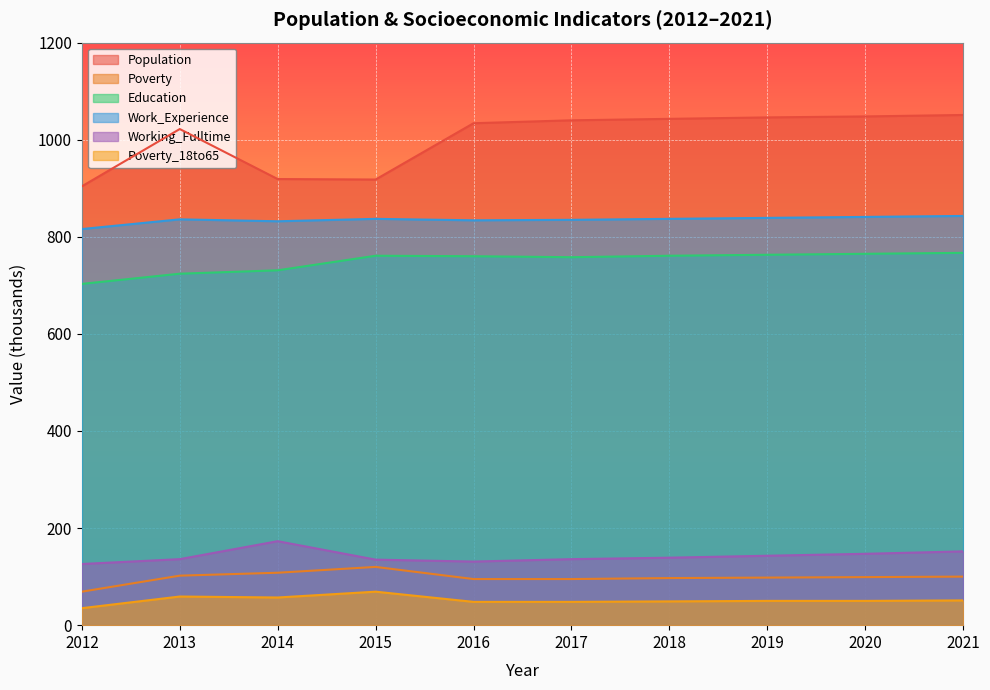

What is the average value of the Work_Experience series?

835